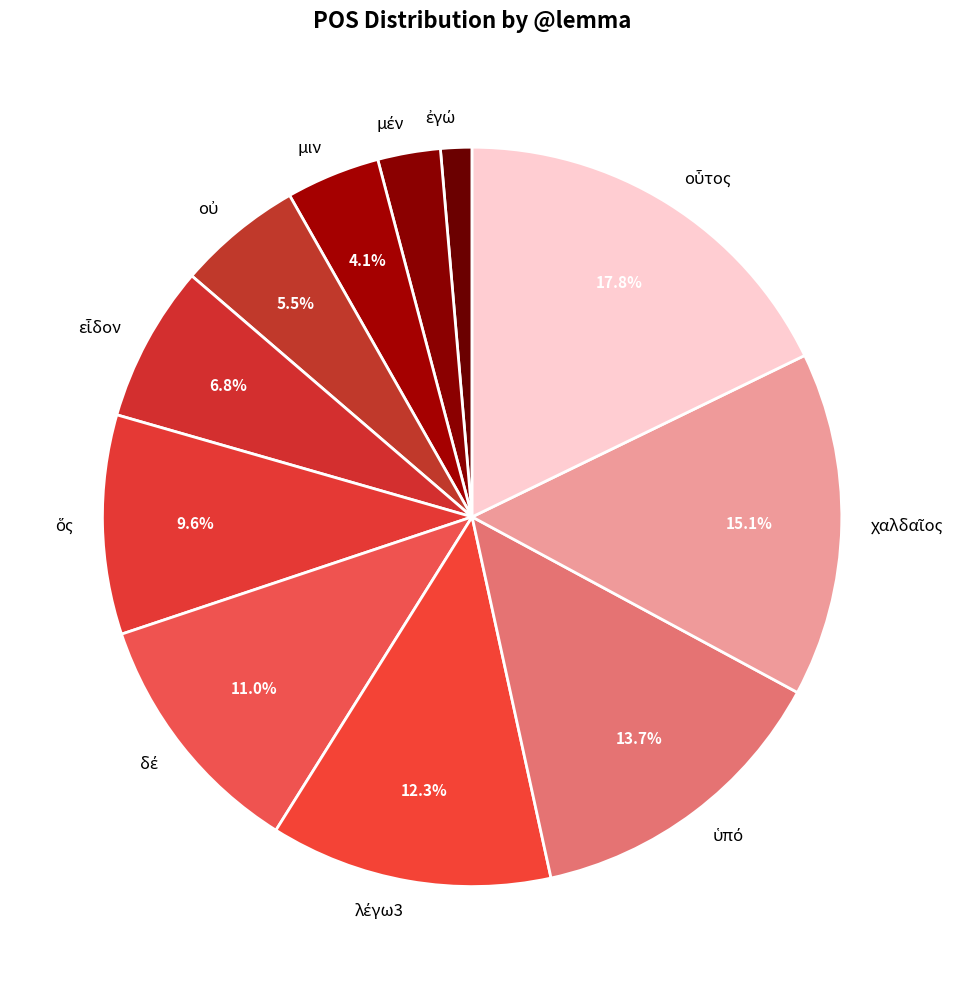

Is there a majority slice in this chart?

No